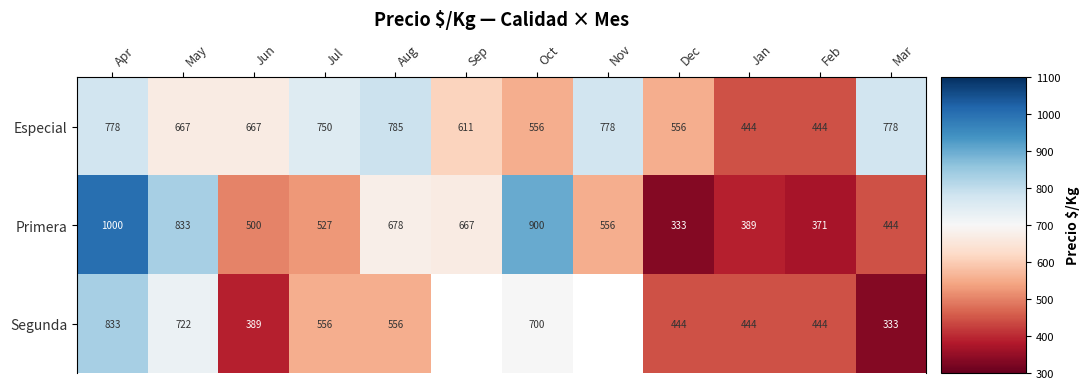

What is the minimum value for Primera?

333